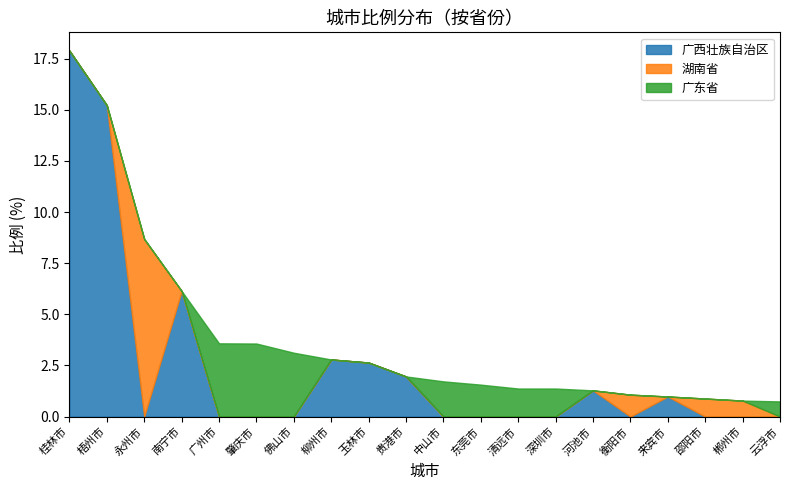

What position from the left is 广州市?

5